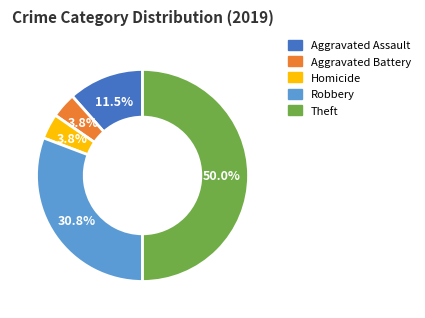

Count the number of slices in the pie.

5